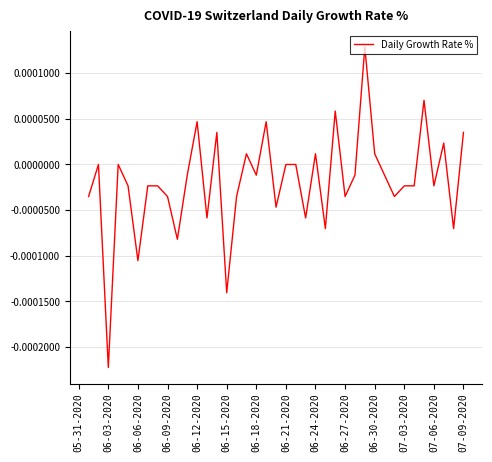

How many interior local valleys (lower than both neighbors) does the data have?

13